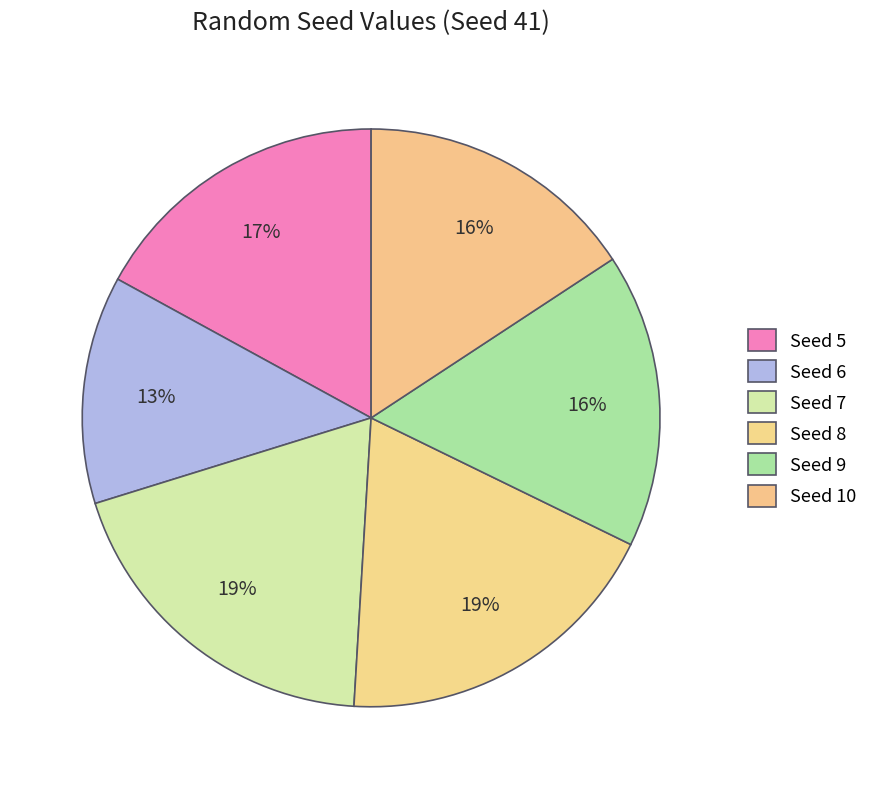

How many segments does this pie chart have?

6